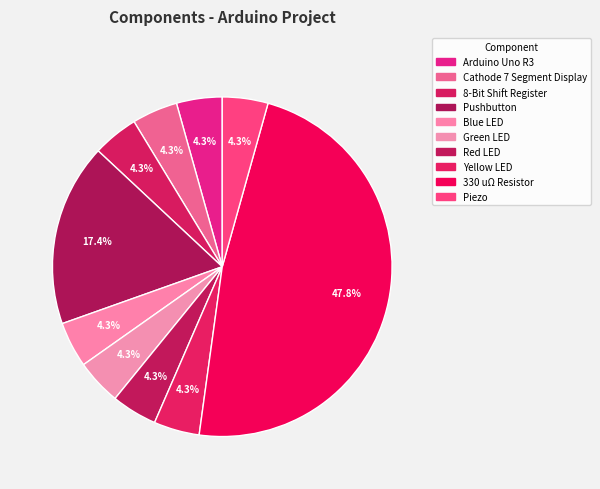

Rank the categories by value from lowest to highest.

Arduino Uno R3, Cathode 7 Segment Display, 8-Bit Shift Register, Blue LED, Green LED, Red LED, Yellow LED, Piezo, Pushbutton, 330 uΩ Resistor